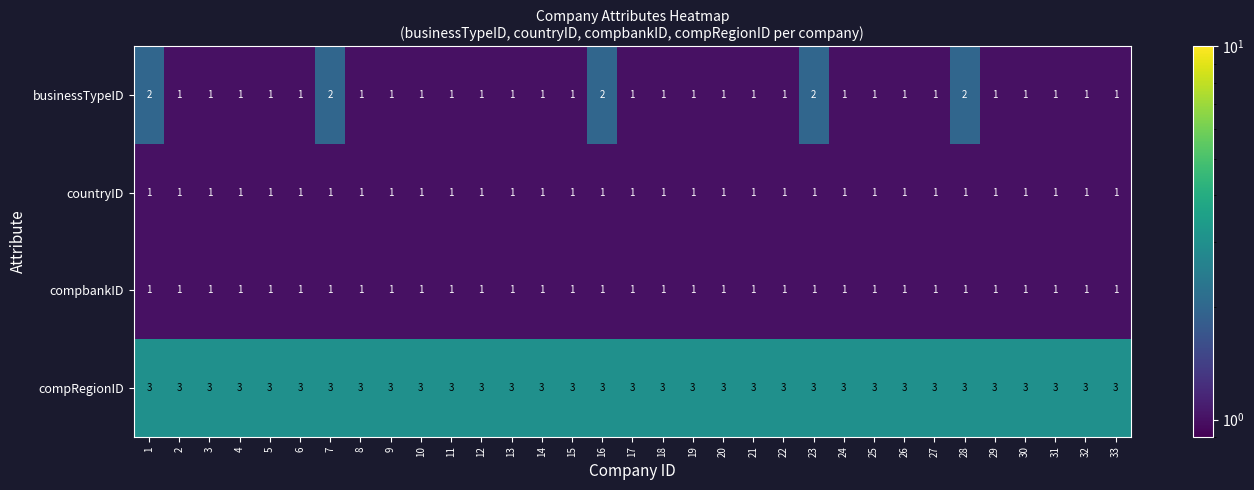

Which series has the largest total across all categories?

compRegionID